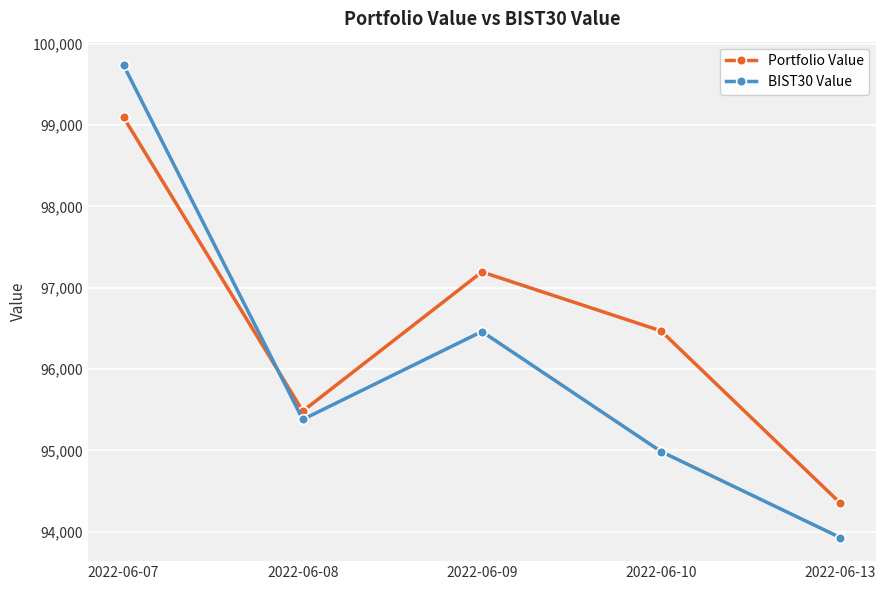

Rank the series by their average value, from lowest to highest.

BIST30 Value, Portfolio Value